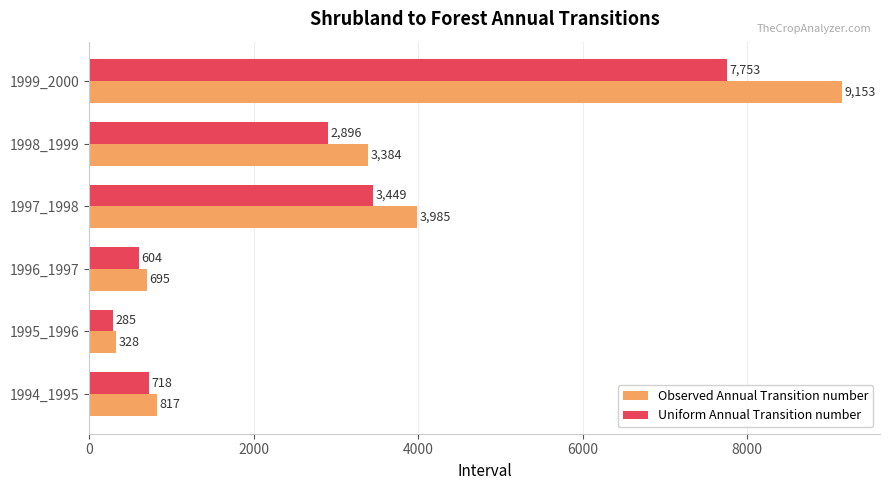

How many values in the Uniform Annual Transition number series are below 2896?

3